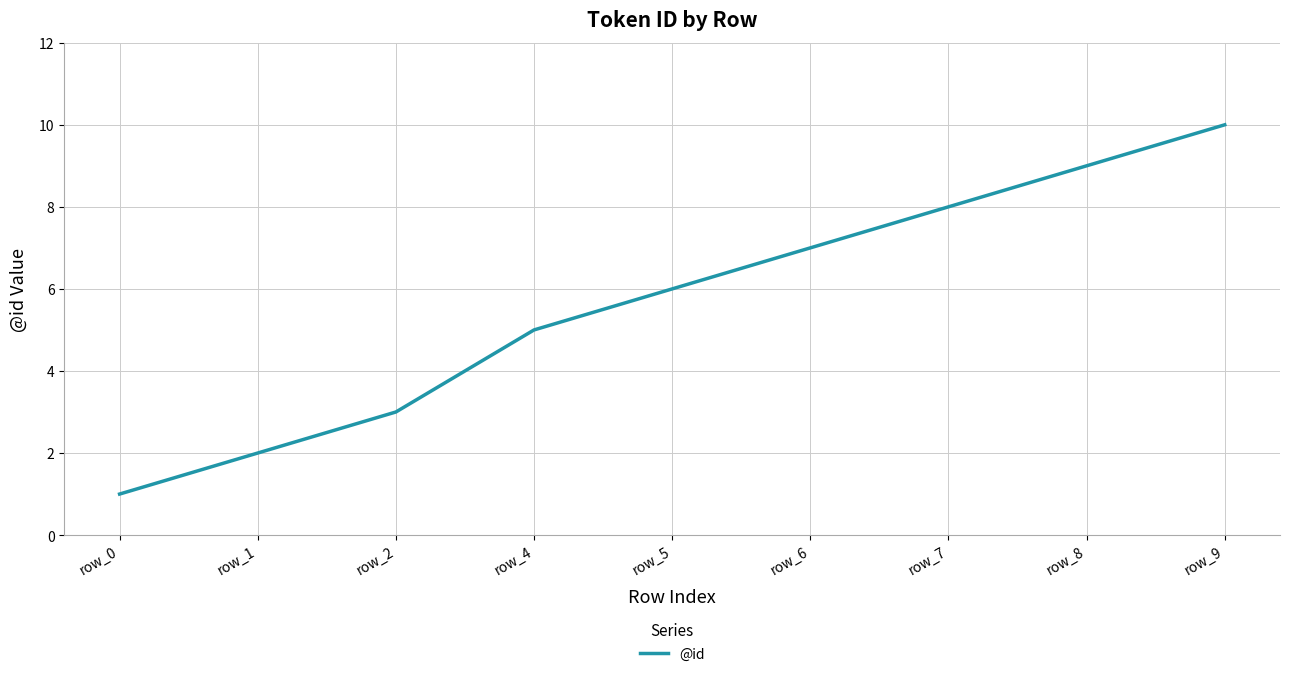

The value at row_5 is 6. True or false?

True